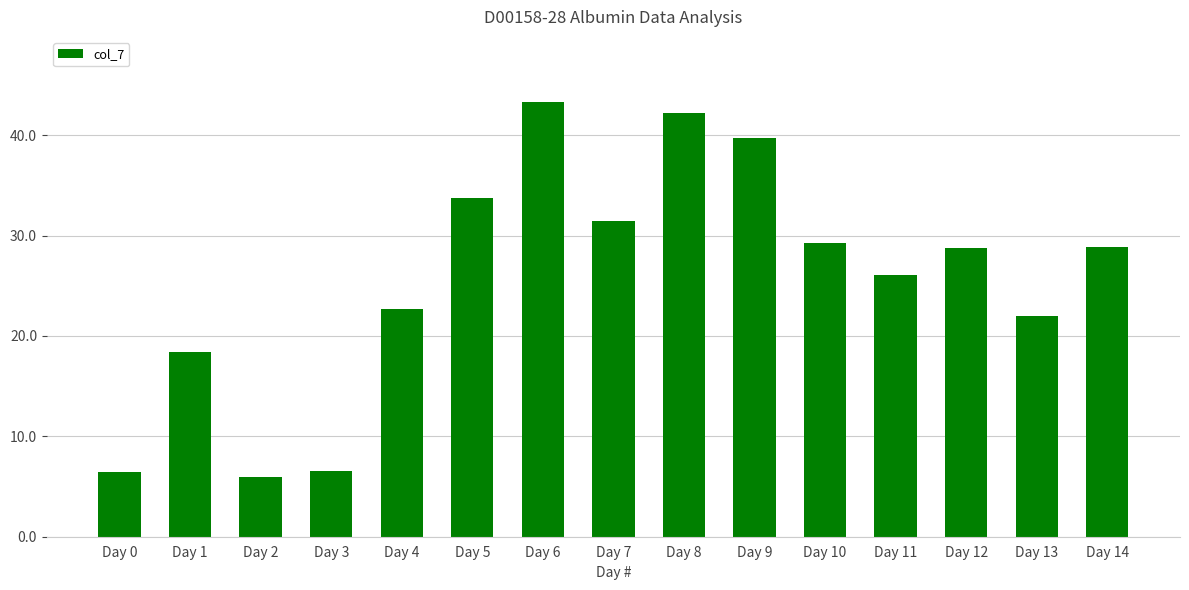

How many distinct data groups are displayed?

1